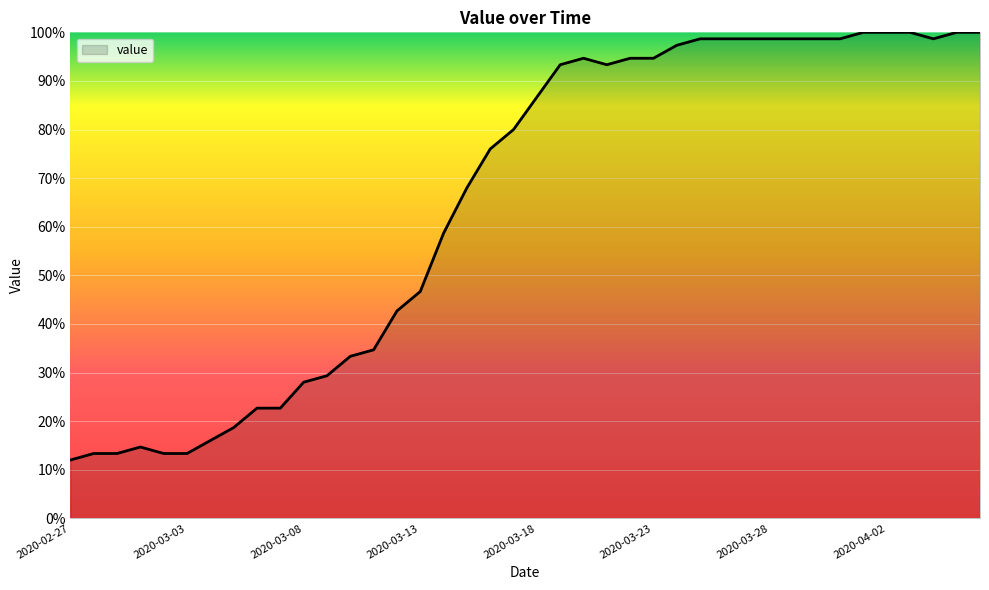

What is the greatest value displayed?

100.0